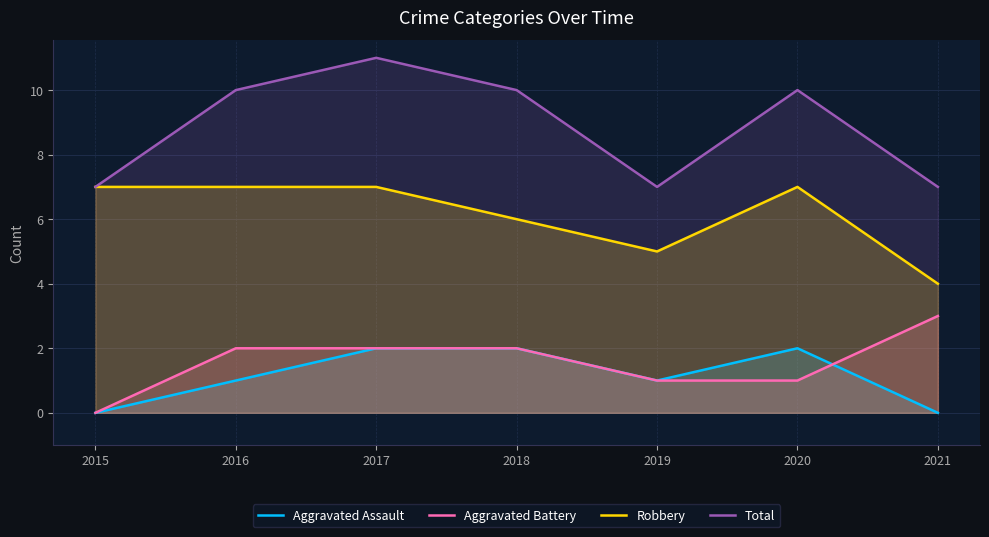

True or false: Aggravated Battery has a value of 2 at 2017.

True